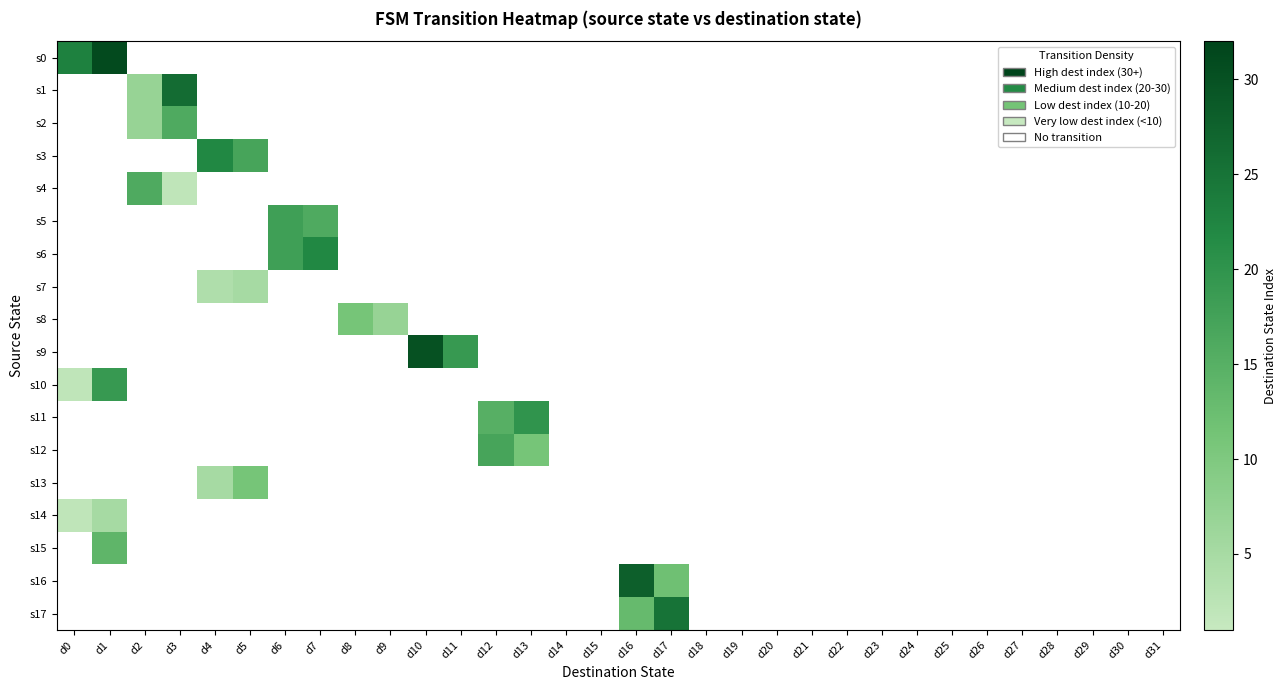

Reading left to right, what are all the values shown in this chart?

s0: d0=23	d1=31	d2=0	d3=0	d4=0	d5=0	d6=0	d7=0	d8=0	d9=0	d10=0	d11=0	d12=0	d13=0	d14=0	d15=0	d16=0	d17=0	d18=0	d19=0	d20=0	d21=0	d22=0	d23=0	d24=0	d25=0	d26=0	d27=0	d28=0	d29=0	d30=0	d31=0
s1: d0=0	d1=0	d2=7	d3=26	d4=0	d5=0	d6=0	d7=0	d8=0	d9=0	d10=0	d11=0	d12=0	d13=0	d14=0	d15=0	d16=0	d17=0	d18=0	d19=0	d20=0	d21=0	d22=0	d23=0	d24=0	d25=0	d26=0	d27=0	d28=0	d29=0	d30=0	d31=0
s2: d0=0	d1=0	d2=7	d3=16	d4=0	d5=0	d6=0	d7=0	d8=0	d9=0	d10=0	d11=0	d12=0	d13=0	d14=0	d15=0	d16=0	d17=0	d18=0	d19=0	d20=0	d21=0	d22=0	d23=0	d24=0	d25=0	d26=0	d27=0	d28=0	d29=0	d30=0	d31=0
s3: d0=0	d1=0	d2=0	d3=0	d4=22	d5=17	d6=0	d7=0	d8=0	d9=0	d10=0	d11=0	d12=0	d13=0	d14=0	d15=0	d16=0	d17=0	d18=0	d19=0	d20=0	d21=0	d22=0	d23=0	d24=0	d25=0	d26=0	d27=0	d28=0	d29=0	d30=0	d31=0
s4: d0=0	d1=0	d2=16	d3=2	d4=0	d5=0	d6=0	d7=0	d8=0	d9=0	d10=0	d11=0	d12=0	d13=0	d14=0	d15=0	d16=0	d17=0	d18=0	d19=0	d20=0	d21=0	d22=0	d23=0	d24=0	d25=0	d26=0	d27=0	d28=0	d29=0	d30=0	d31=0
s5: d0=0	d1=0	d2=0	d3=0	d4=0	d5=0	d6=18	d7=16	d8=0	d9=0	d10=0	d11=0	d12=0	d13=0	d14=0	d15=0	d16=0	d17=0	d18=0	d19=0	d20=0	d21=0	d22=0	d23=0	d24=0	d25=0	d26=0	d27=0	d28=0	d29=0	d30=0	d31=0
s6: d0=0	d1=0	d2=0	d3=0	d4=0	d5=0	d6=18	d7=22	d8=0	d9=0	d10=0	d11=0	d12=0	d13=0	d14=0	d15=0	d16=0	d17=0	d18=0	d19=0	d20=0	d21=0	d22=0	d23=0	d24=0	d25=0	d26=0	d27=0	d28=0	d29=0	d30=0	d31=0
s7: d0=0	d1=0	d2=0	d3=0	d4=4	d5=5	d6=0	d7=0	d8=0	d9=0	d10=0	d11=0	d12=0	d13=0	d14=0	d15=0	d16=0	d17=0	d18=0	d19=0	d20=0	d21=0	d22=0	d23=0	d24=0	d25=0	d26=0	d27=0	d28=0	d29=0	d30=0	d31=0
s8: d0=0	d1=0	d2=0	d3=0	d4=0	d5=0	d6=0	d7=0	d8=11	d9=7	d10=0	d11=0	d12=0	d13=0	d14=0	d15=0	d16=0	d17=0	d18=0	d19=0	d20=0	d21=0	d22=0	d23=0	d24=0	d25=0	d26=0	d27=0	d28=0	d29=0	d30=0	d31=0
s9: d0=0	d1=0	d2=0	d3=0	d4=0	d5=0	d6=0	d7=0	d8=0	d9=0	d10=30	d11=19	d12=0	d13=0	d14=0	d15=0	d16=0	d17=0	d18=0	d19=0	d20=0	d21=0	d22=0	d23=0	d24=0	d25=0	d26=0	d27=0	d28=0	d29=0	d30=0	d31=0
s10: d0=2	d1=19	d2=0	d3=0	d4=0	d5=0	d6=0	d7=0	d8=0	d9=0	d10=0	d11=0	d12=0	d13=0	d14=0	d15=0	d16=0	d17=0	d18=0	d19=0	d20=0	d21=0	d22=0	d23=0	d24=0	d25=0	d26=0	d27=0	d28=0	d29=0	d30=0	d31=0
s11: d0=0	d1=0	d2=0	d3=0	d4=0	d5=0	d6=0	d7=0	d8=0	d9=0	d10=0	d11=0	d12=15	d13=20	d14=0	d15=0	d16=0	d17=0	d18=0	d19=0	d20=0	d21=0	d22=0	d23=0	d24=0	d25=0	d26=0	d27=0	d28=0	d29=0	d30=0	d31=0
s12: d0=0	d1=0	d2=0	d3=0	d4=0	d5=0	d6=0	d7=0	d8=0	d9=0	d10=0	d11=0	d12=17	d13=11	d14=0	d15=0	d16=0	d17=0	d18=0	d19=0	d20=0	d21=0	d22=0	d23=0	d24=0	d25=0	d26=0	d27=0	d28=0	d29=0	d30=0	d31=0
s13: d0=0	d1=0	d2=0	d3=0	d4=5	d5=11	d6=0	d7=0	d8=0	d9=0	d10=0	d11=0	d12=0	d13=0	d14=0	d15=0	d16=0	d17=0	d18=0	d19=0	d20=0	d21=0	d22=0	d23=0	d24=0	d25=0	d26=0	d27=0	d28=0	d29=0	d30=0	d31=0
s14: d0=2	d1=5	d2=0	d3=0	d4=0	d5=0	d6=0	d7=0	d8=0	d9=0	d10=0	d11=0	d12=0	d13=0	d14=0	d15=0	d16=0	d17=0	d18=0	d19=0	d20=0	d21=0	d22=0	d23=0	d24=0	d25=0	d26=0	d27=0	d28=0	d29=0	d30=0	d31=0
s15: d0=0	d1=14	d2=0	d3=0	d4=0	d5=0	d6=0	d7=0	d8=0	d9=0	d10=0	d11=0	d12=0	d13=0	d14=0	d15=0	d16=0	d17=0	d18=0	d19=0	d20=0	d21=0	d22=0	d23=0	d24=0	d25=0	d26=0	d27=0	d28=0	d29=0	d30=0	d31=0
s16: d0=0	d1=0	d2=0	d3=0	d4=0	d5=0	d6=0	d7=0	d8=0	d9=0	d10=0	d11=0	d12=0	d13=0	d14=0	d15=0	d16=28	d17=12	d18=0	d19=0	d20=0	d21=0	d22=0	d23=0	d24=0	d25=0	d26=0	d27=0	d28=0	d29=0	d30=0	d31=0
s17: d0=0	d1=0	d2=0	d3=0	d4=0	d5=0	d6=0	d7=0	d8=0	d9=0	d10=0	d11=0	d12=0	d13=0	d14=0	d15=0	d16=13	d17=25	d18=0	d19=0	d20=0	d21=0	d22=0	d23=0	d24=0	d25=0	d26=0	d27=0	d28=0	d29=0	d30=0	d31=0